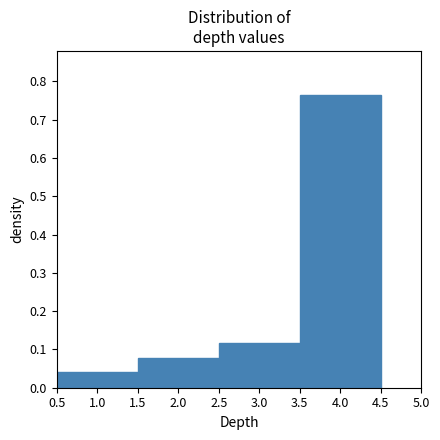

How tall is the bar that spans 1.5 to 2.5 on the x-axis? The values are not printed on the chart, so give them approximately, as read against the axis.

0.08